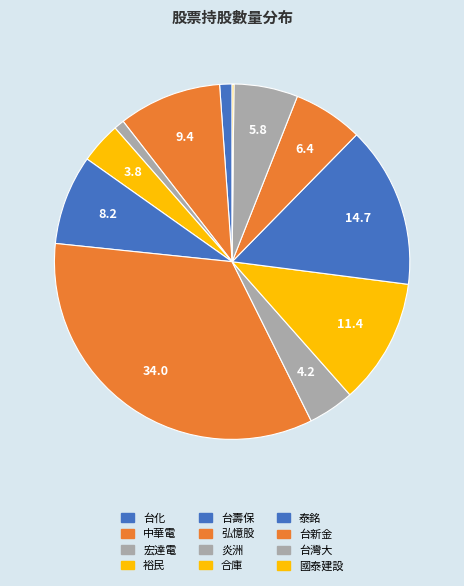

Combined, do 弘憶股 and 炎洲 account for over 50%?

No